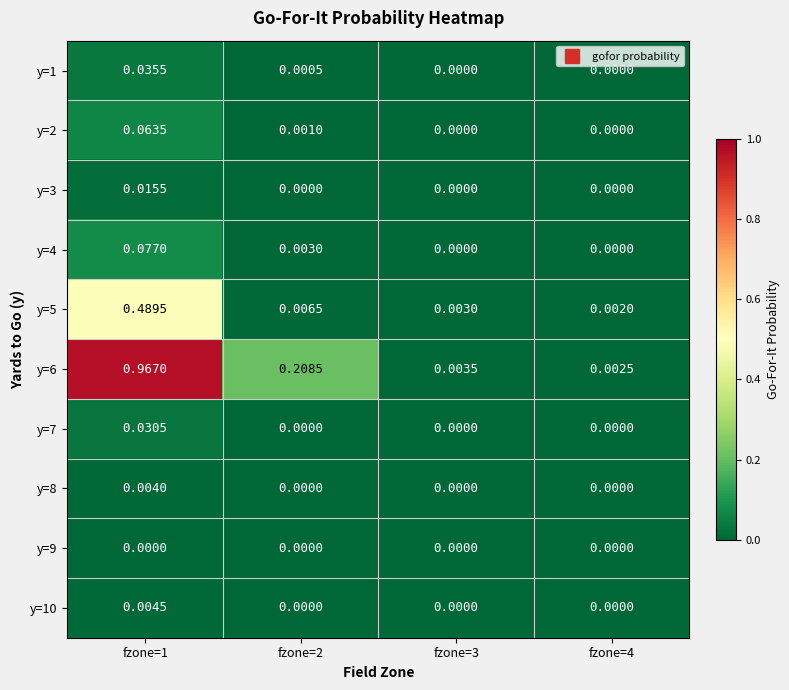

At which category is the sum across all series the highest?

fzone=1